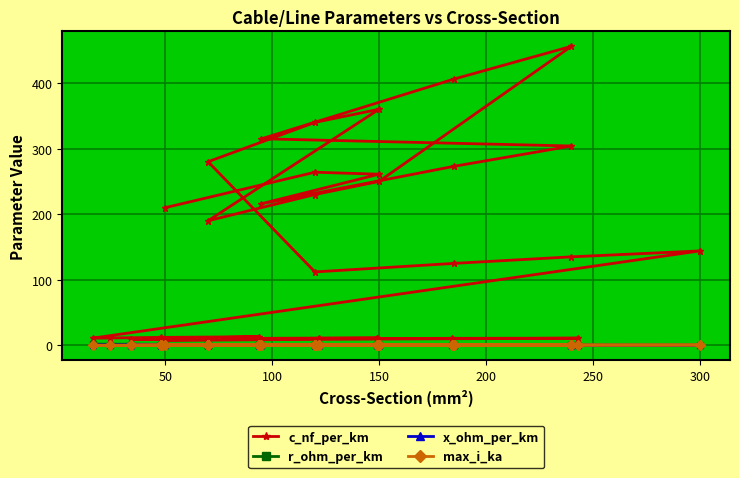

At which category does r_ohm_per_km reach its first local peak?

150